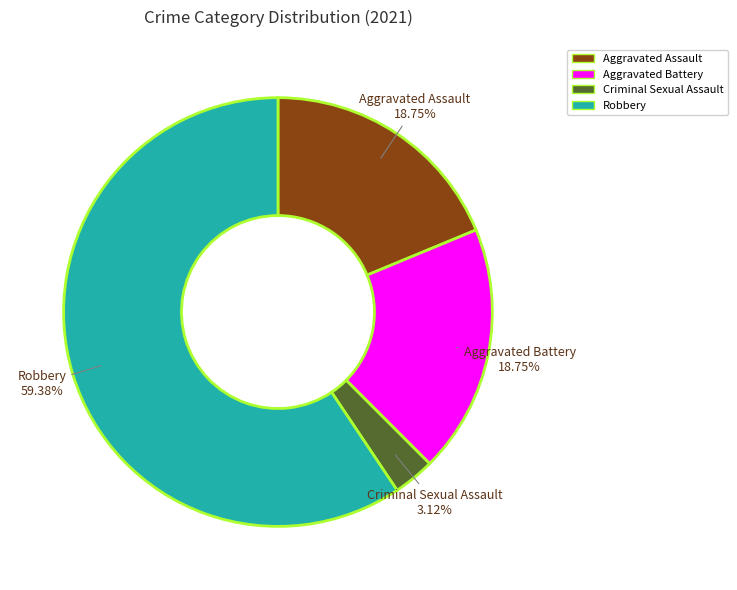

Between Robbery and Aggravated Battery, which is larger?

Robbery